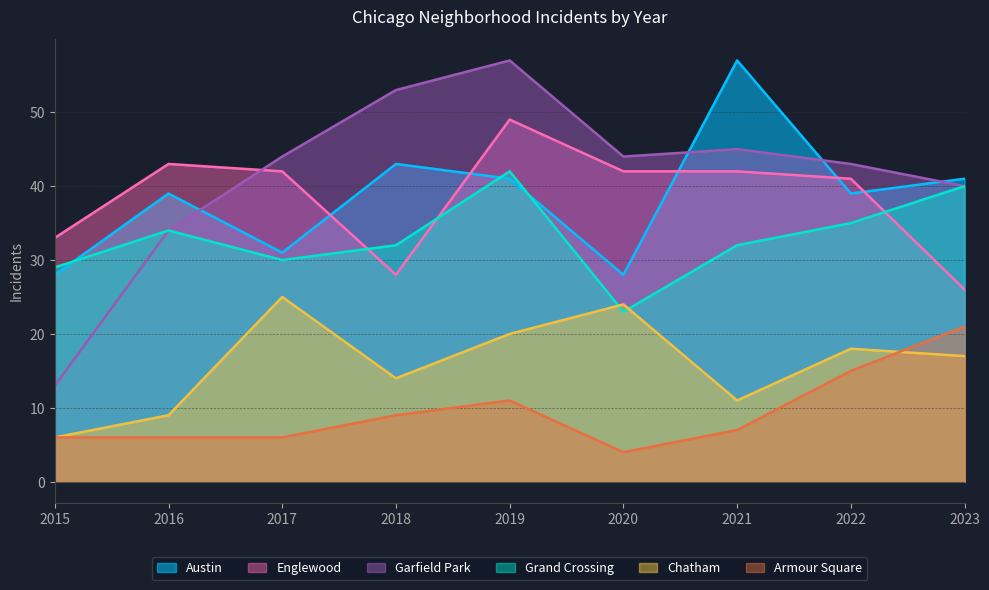

Reading right to left, transcribe all the data shown in this chart.

Austin: 2023=41	2022=39	2021=57	2020=28	2019=41	2018=43	2017=31	2016=39	2015=28
Englewood: 2023=26	2022=41	2021=42	2020=42	2019=49	2018=28	2017=42	2016=43	2015=33
Garfield Park: 2023=40	2022=43	2021=45	2020=44	2019=57	2018=53	2017=44	2016=34	2015=13
Grand Crossing: 2023=40	2022=35	2021=32	2020=23	2019=42	2018=32	2017=30	2016=34	2015=29
Chatham: 2023=17	2022=18	2021=11	2020=24	2019=20	2018=14	2017=25	2016=9	2015=6
Armour Square: 2023=21	2022=15	2021=7	2020=4	2019=11	2018=9	2017=6	2016=6	2015=6